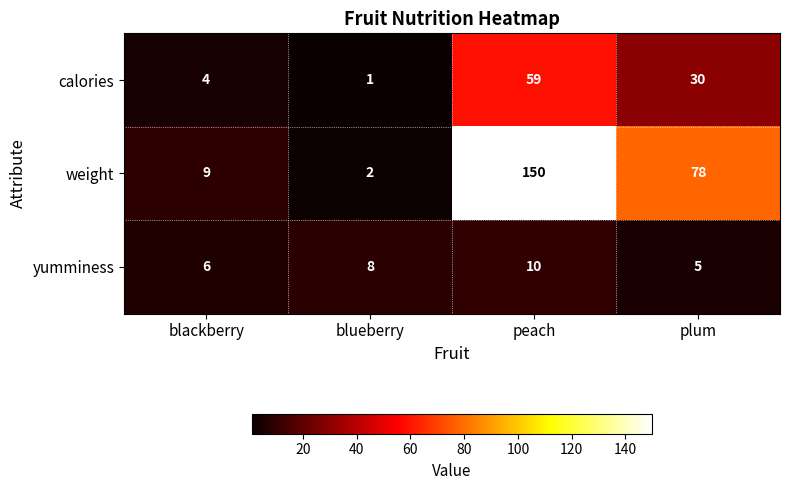

What is the smallest value displayed?

1